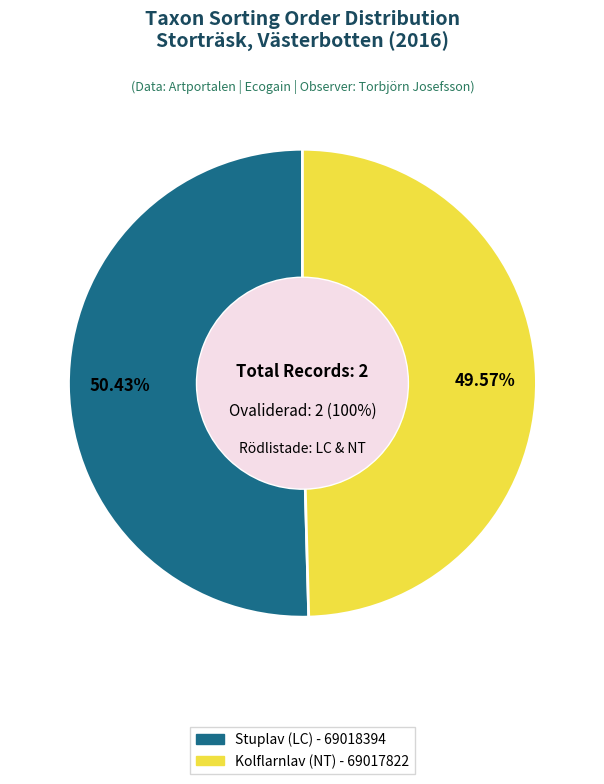

Combined, do Kolflarnlav (NT) - 69017822 and Stuplav (LC) - 69018394 account for over 50%?

Yes